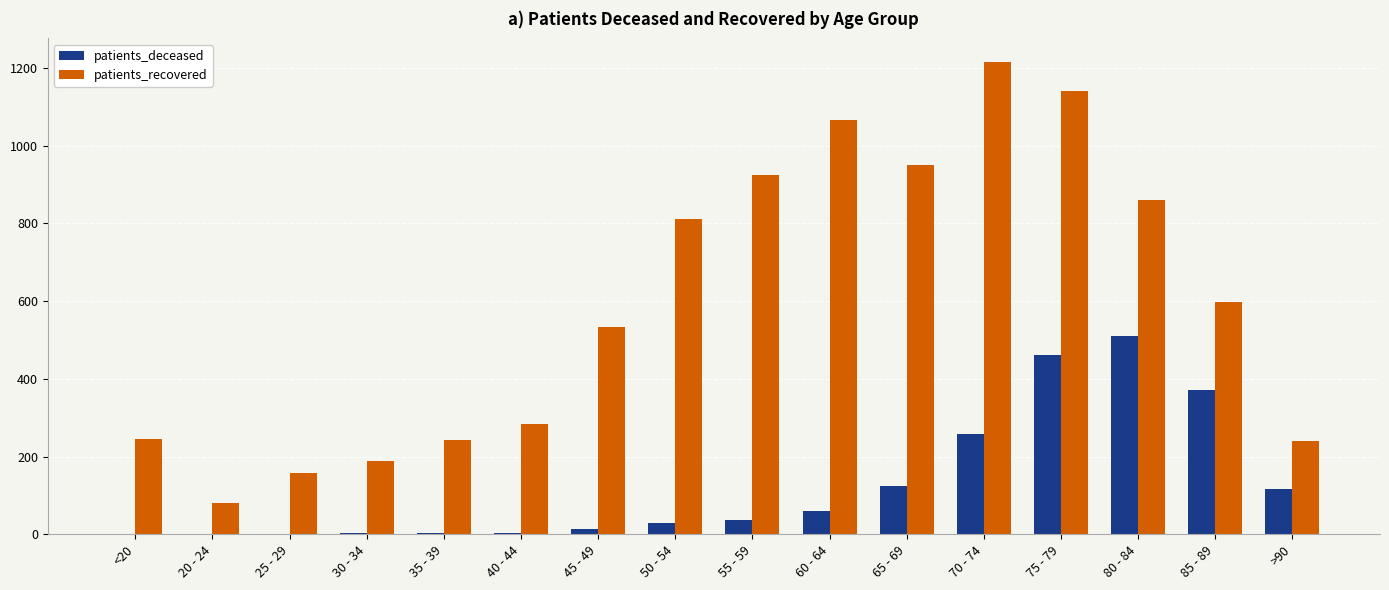

Is it true that patients_recovered equals 951 at 65 - 69?

True